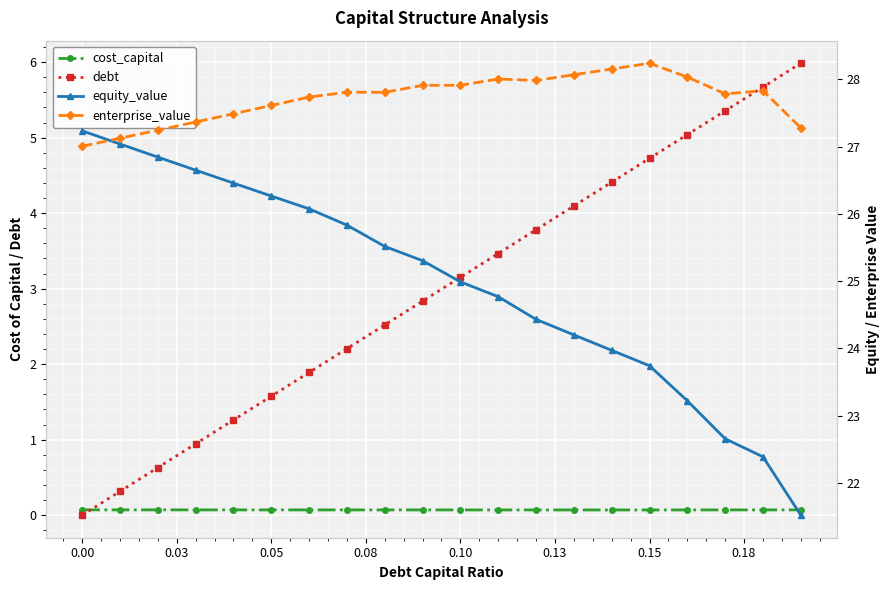

How many lines are shown in the chart?

4